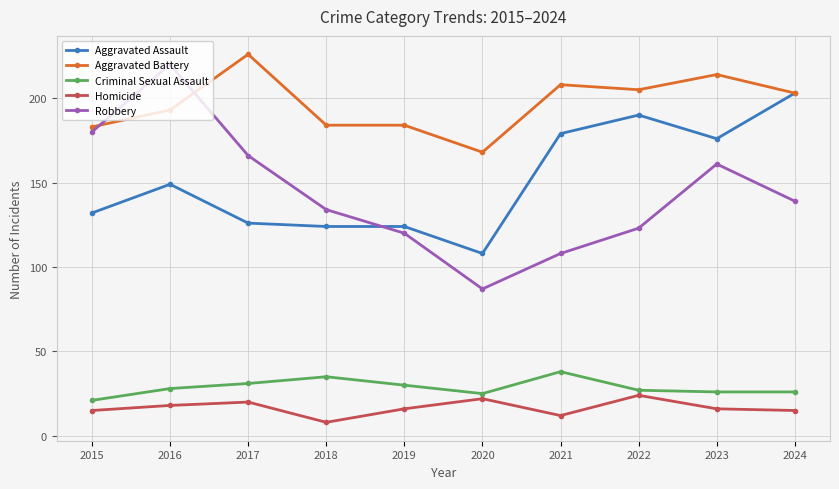

True or false: Homicide and Criminal Sexual Assault intersect in this chart.

False